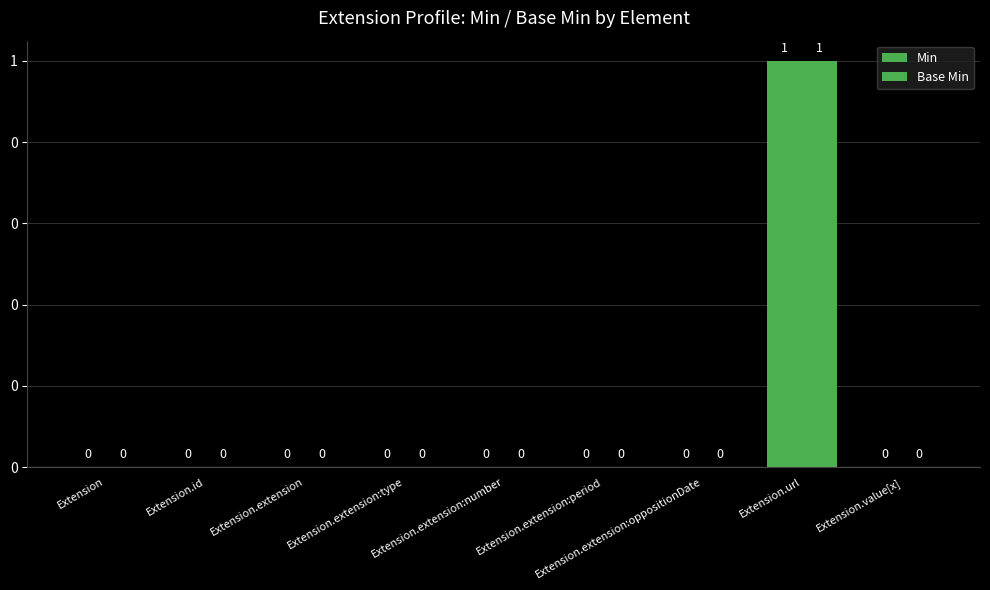

List the labels in order of Min value, largest first.

Extension.url, Extension, Extension.id, Extension.extension, Extension.extension:type, Extension.extension:number, Extension.extension:period, Extension.extension:oppositionDate, Extension.value[x]